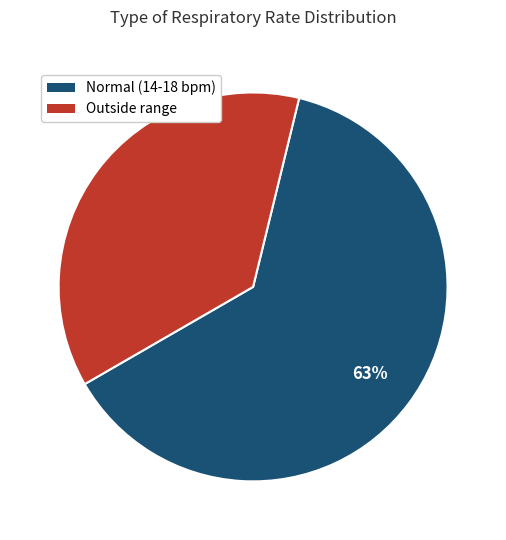

Is there a majority slice in this chart?

Yes